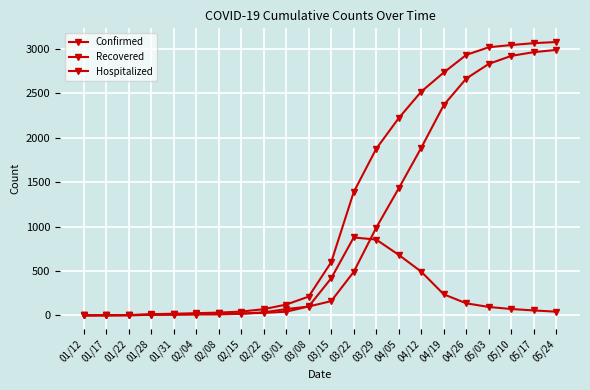

What is the average value of the Hospitalized series?

192